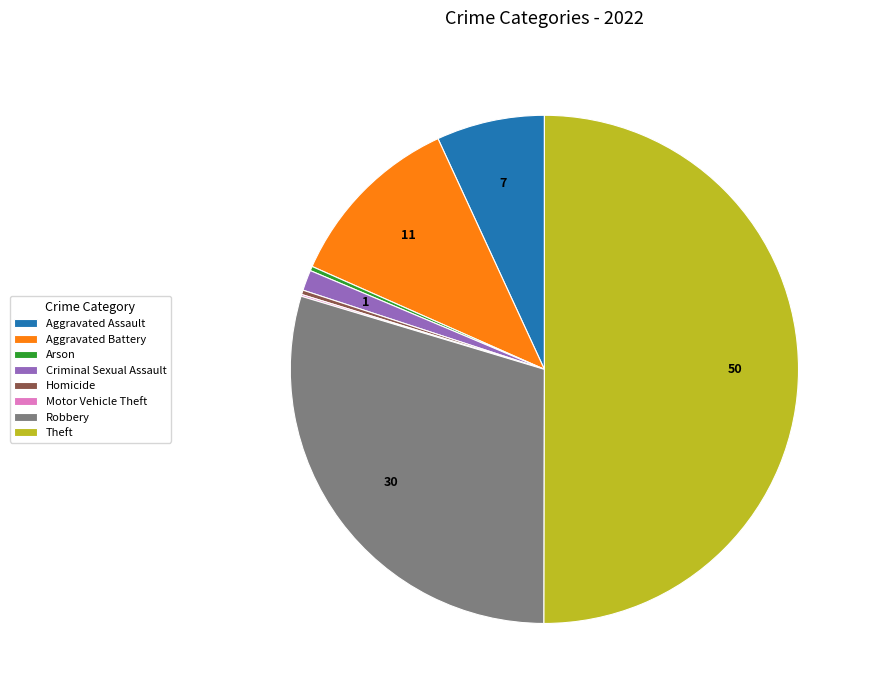

What is the largest slice in the pie chart?

Theft